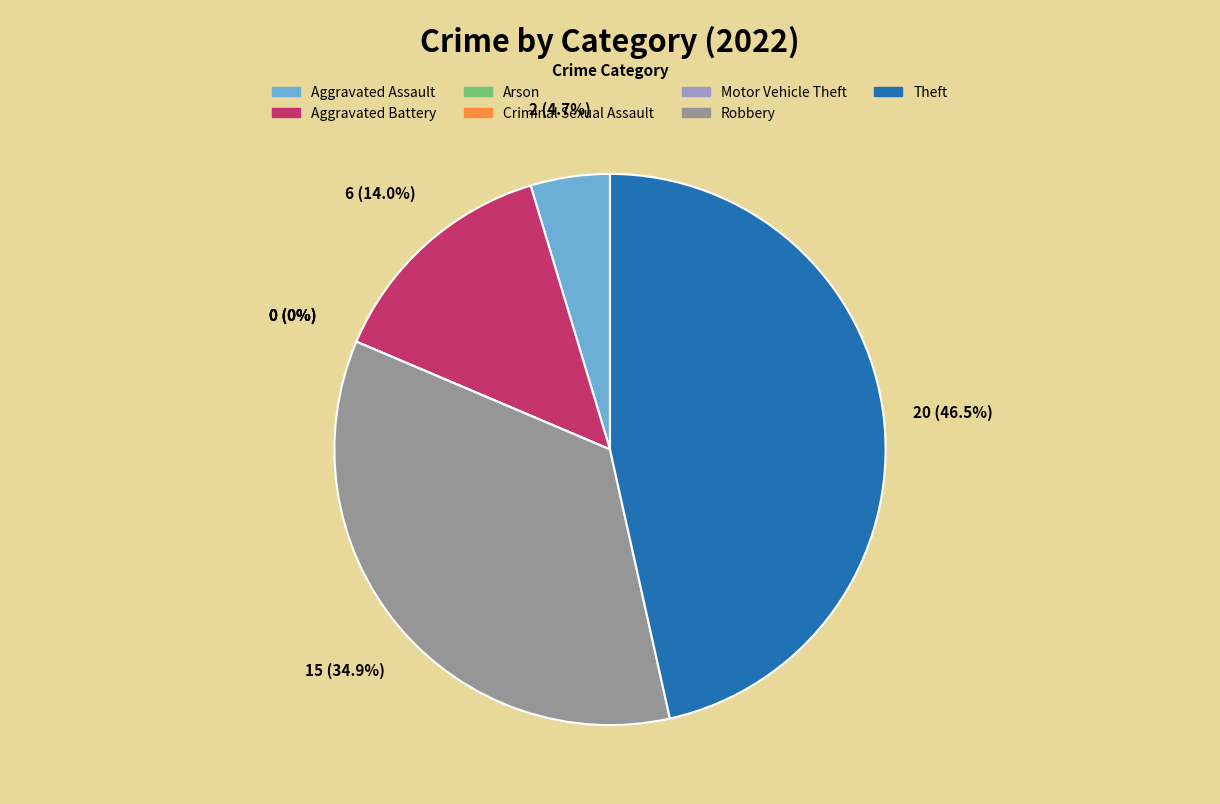

Count the number of slices in the pie.

7